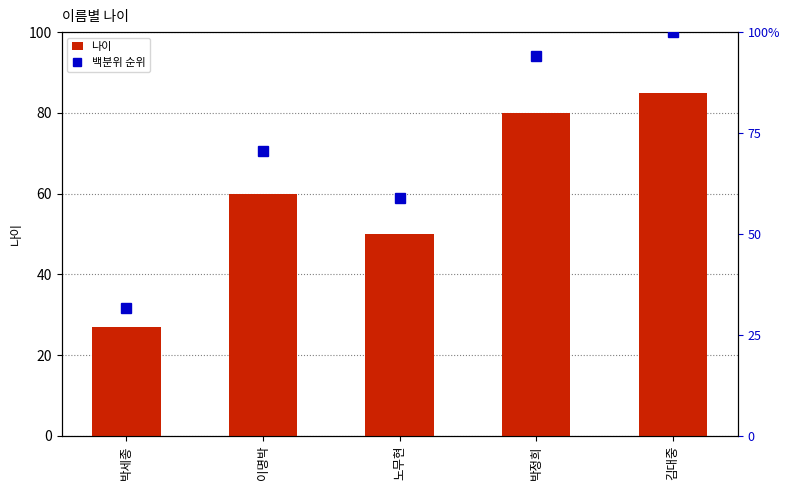

Reading left to right, what are all the values shown in this chart?

나이: 박세종=27.0	이명박=60.0	노무현=50.0	박정희=80.0	김대중=85.0
백분위 순위: 박세종=31.8	이명박=70.6	노무현=58.8	박정희=94.1	김대중=100.0